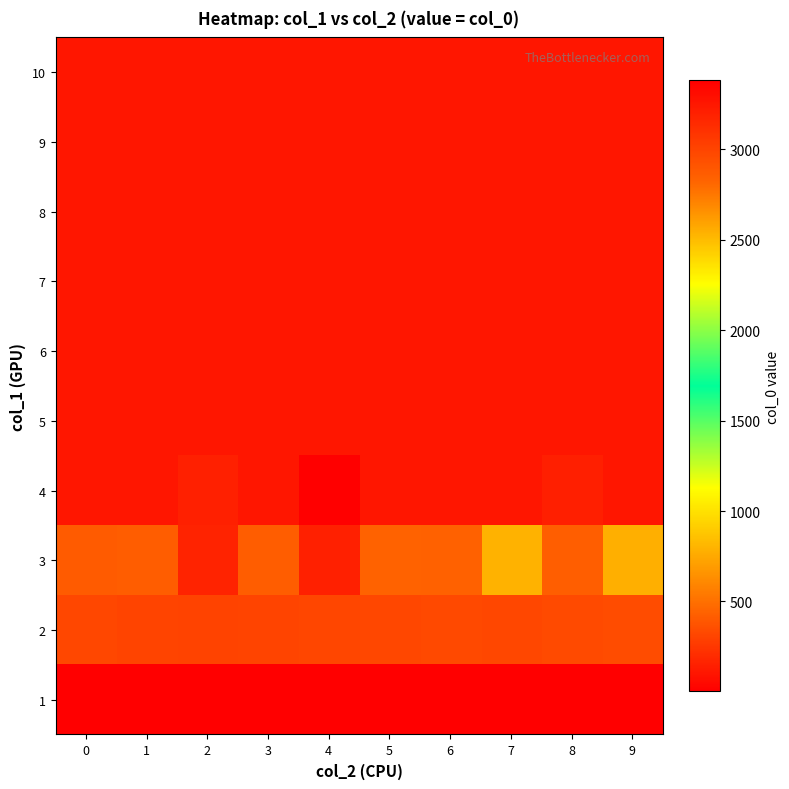

Reading left to right, what are all the values shown in this chart?

1: 0=2	1=2	2=2	3=2	4=2	5=2	6=2	7=2	8=2	9=2
2: 0=320	1=308	2=302	3=308	4=314	5=320	6=326	7=320	8=338	9=344
3: 0=2876	1=2864	2=3182	3=2864	4=3200	5=2840	6=2846	7=2534	8=2858	9=2546
4: 0=3250	1=3250	2=3202	3=3250	4=3382	5=3250	6=3250	7=3250	8=3206	9=3250
5: 0=3250	1=3250	2=3250	3=3250	4=3250	5=3250	6=3250	7=3250	8=3250	9=3250
6: 0=3250	1=3250	2=3250	3=3250	4=3250	5=3250	6=3250	7=3250	8=3250	9=3250
7: 0=3250	1=3250	2=3250	3=3250	4=3250	5=3250	6=3250	7=3250	8=3250	9=3250
8: 0=3250	1=3250	2=3250	3=3250	4=3250	5=3250	6=3250	7=3250	8=3250	9=3250
9: 0=3250	1=3250	2=3250	3=3250	4=3250	5=3250	6=3250	7=3250	8=3250	9=3250
10: 0=3250	1=3250	2=3250	3=3250	4=3250	5=3250	6=3250	7=3250	8=3250	9=3250